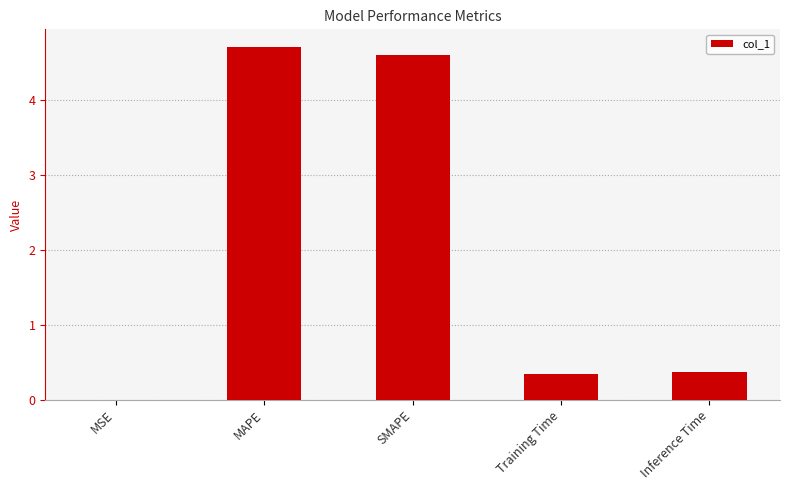

What is the average value?

2.0